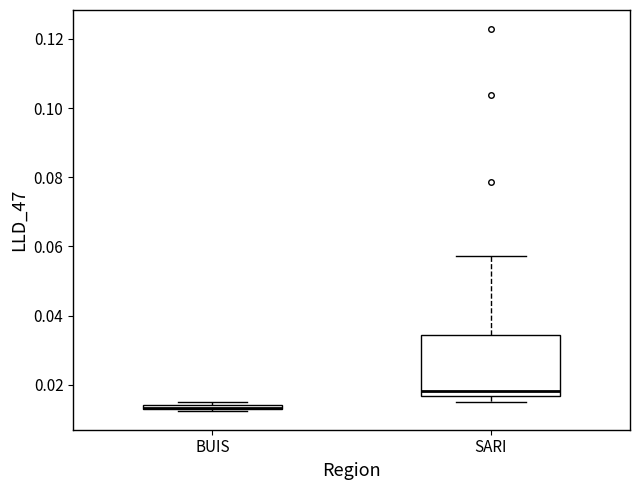

Where is the upper edge of the box for SARI on the y-axis? The values are not printed on the chart, so give them approximately, as read against the axis.

0.034